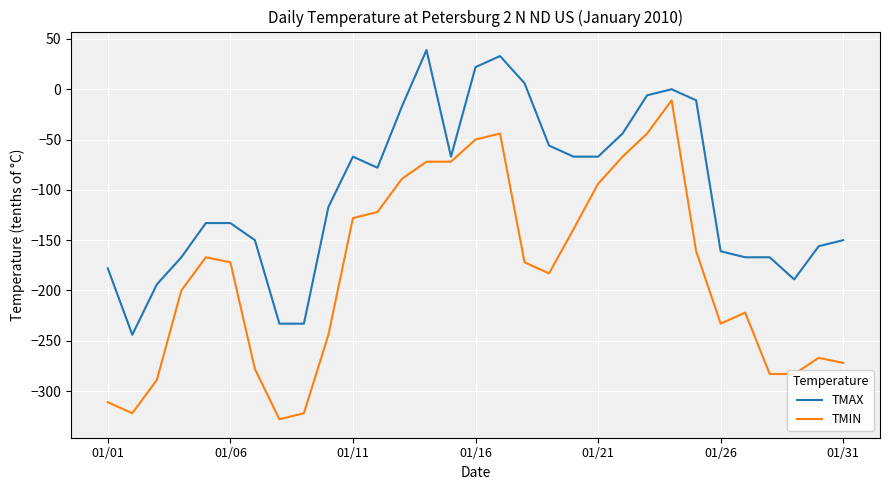

What is the difference between the maximum and minimum values in the TMIN series?

317